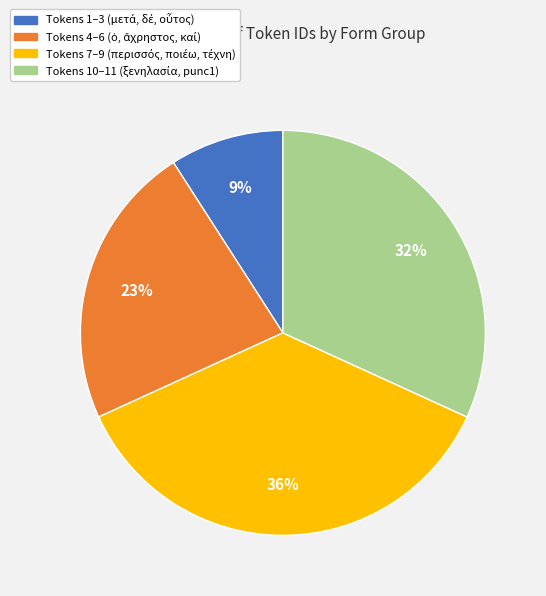

Does any single category account for the majority?

No